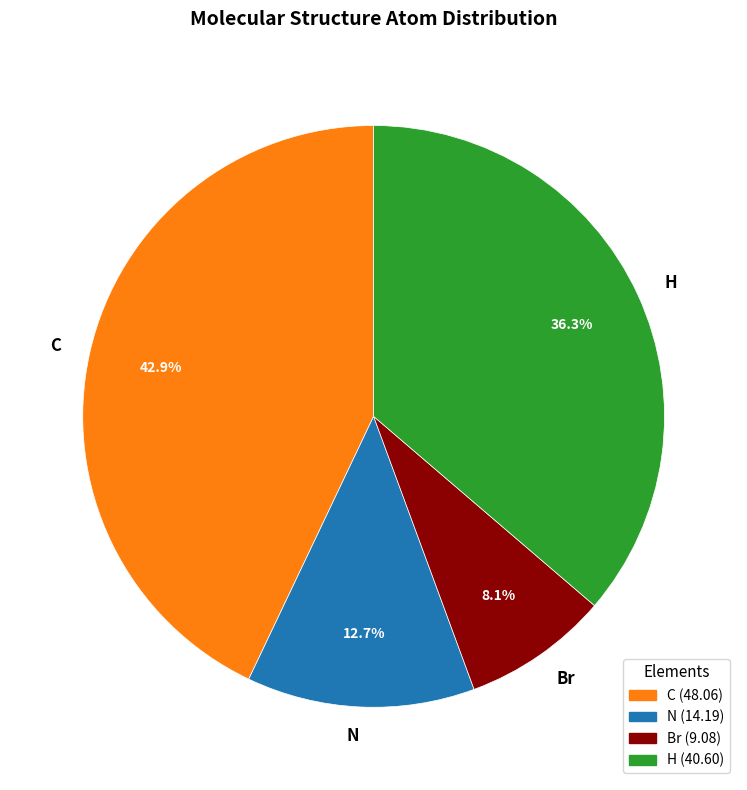

Between Br and C, which is larger?

C